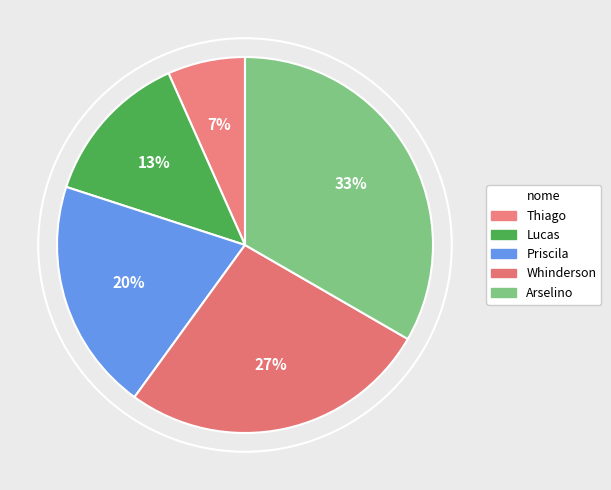

Count the number of slices in the pie.

5